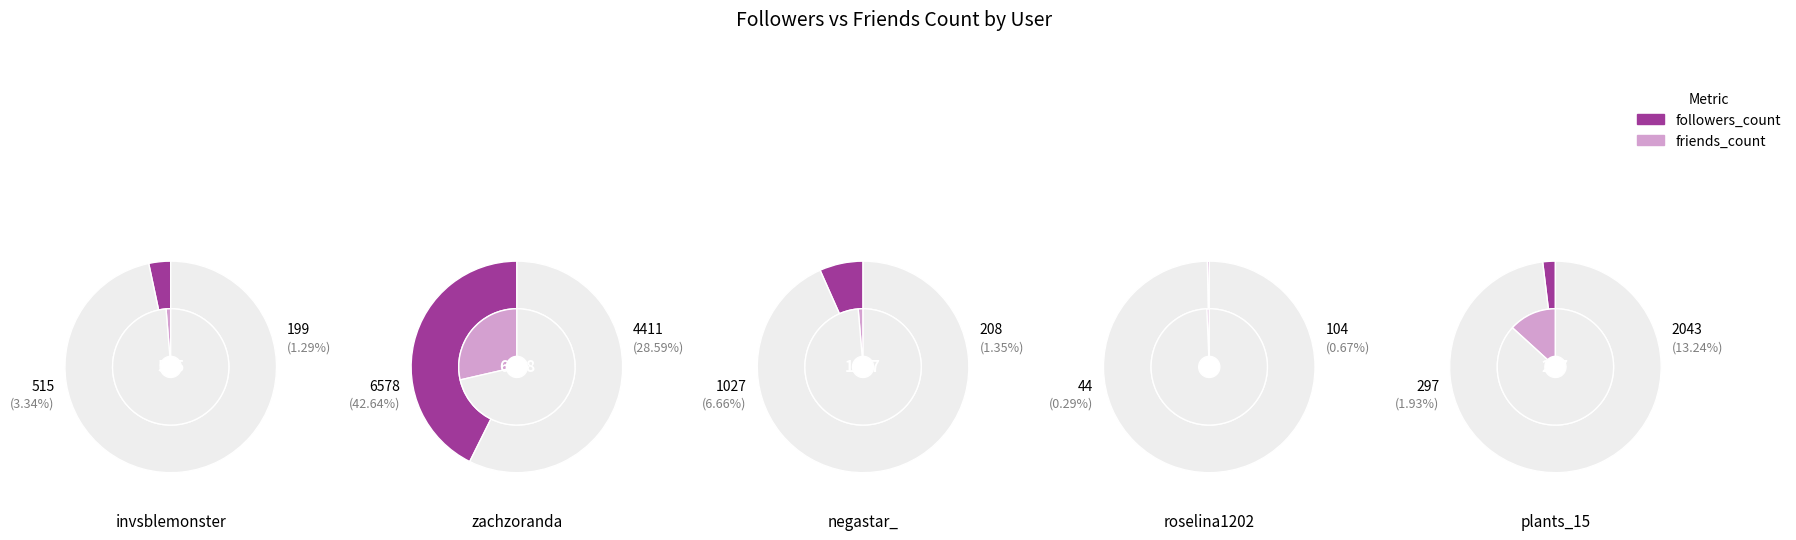

Which series has the widest spread of values?

followers_count